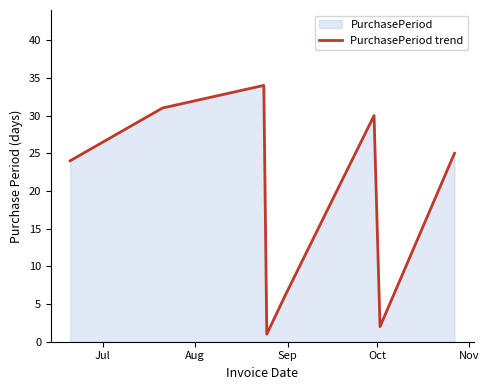

What is the sum of all values?

153